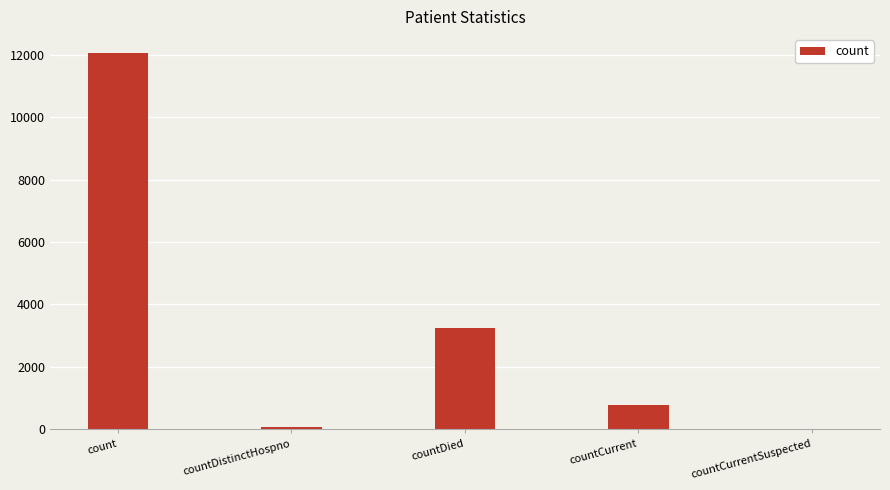

Where is the data nearest to the value 6032?

countDied